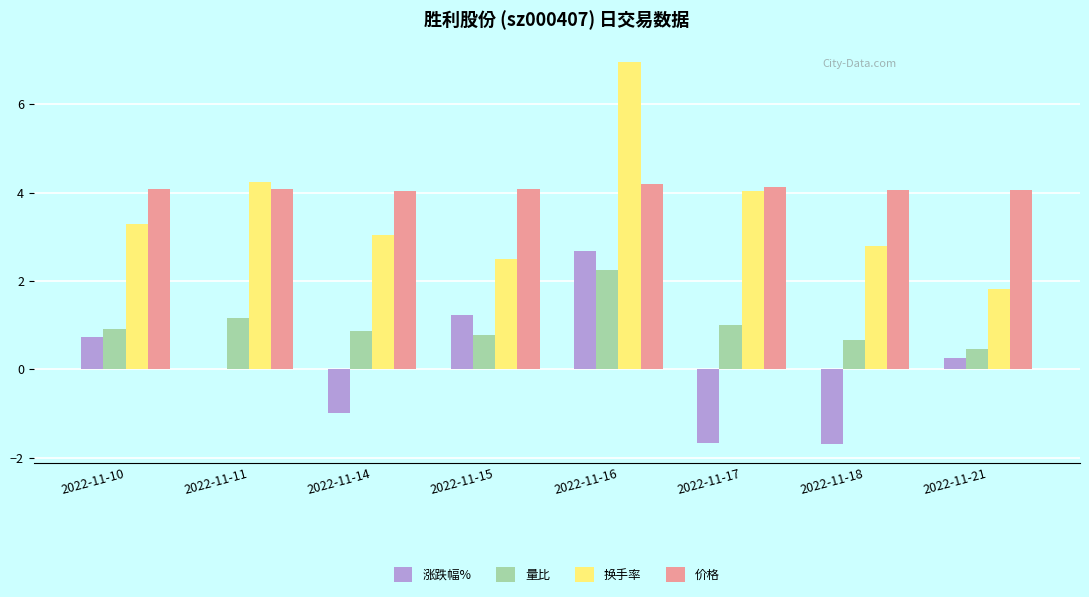

Which series has the widest spread of values?

换手率